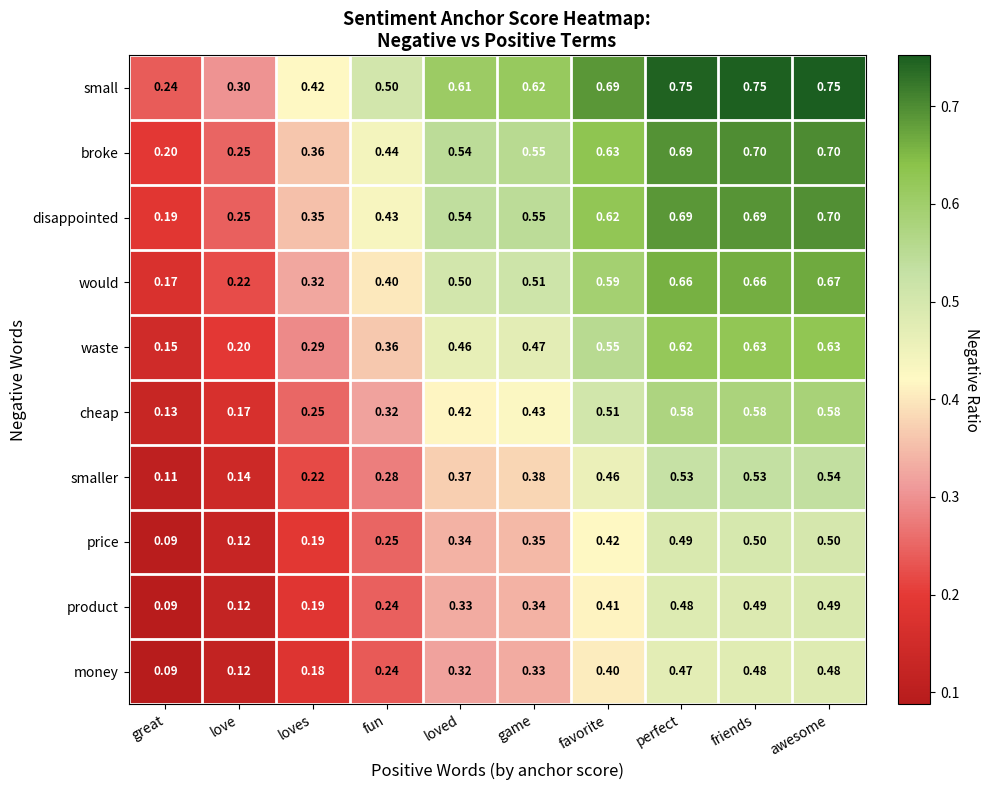

Where is cheap nearest to the value 0?

great